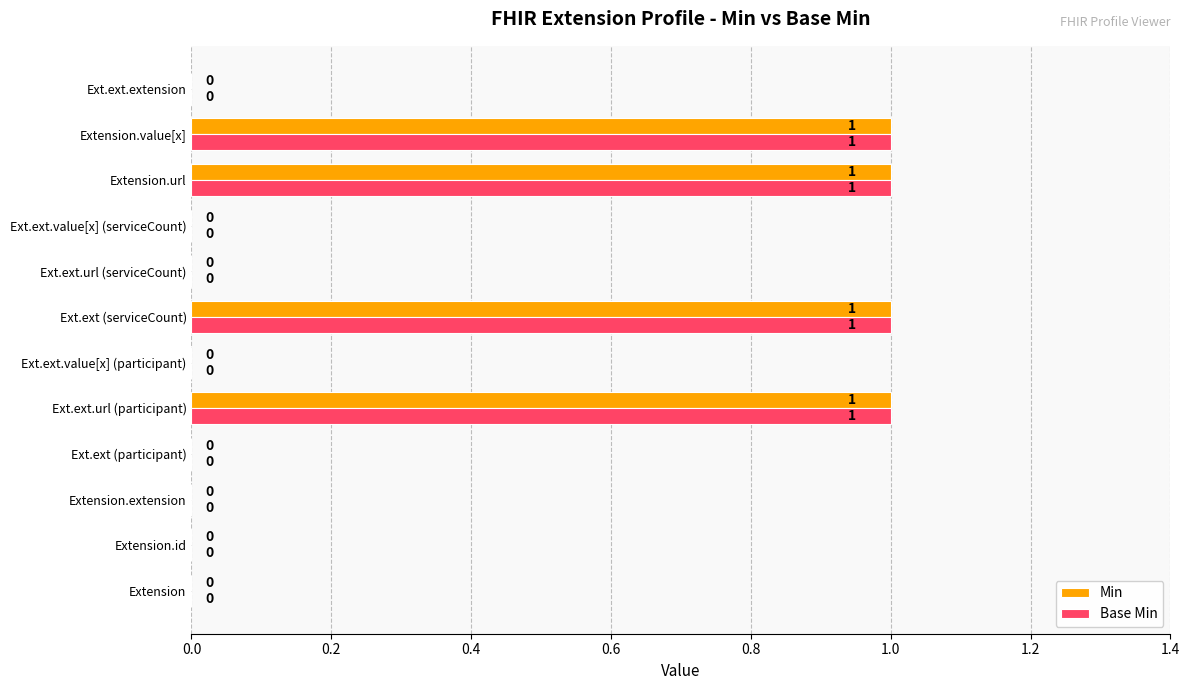

How many distinct data groups are displayed?

2